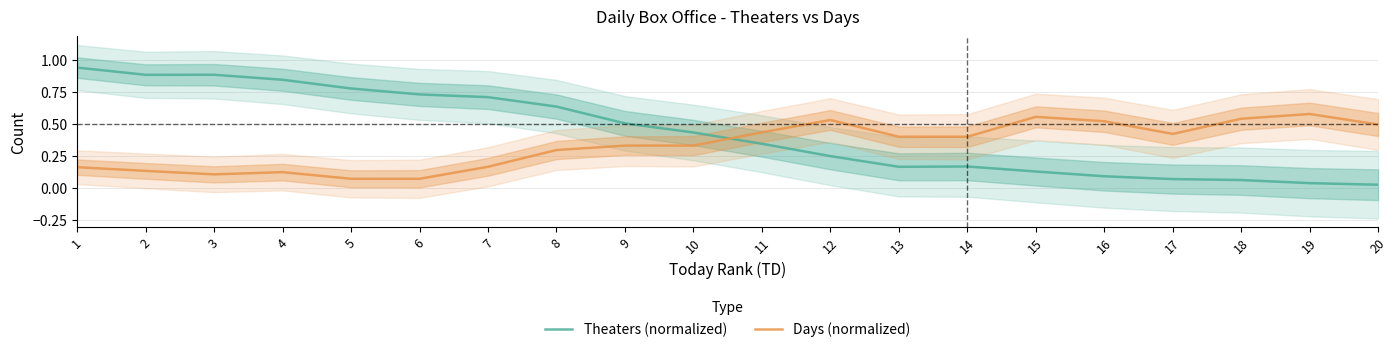

Where is the first local minimum for Theaters (normalized)?

2